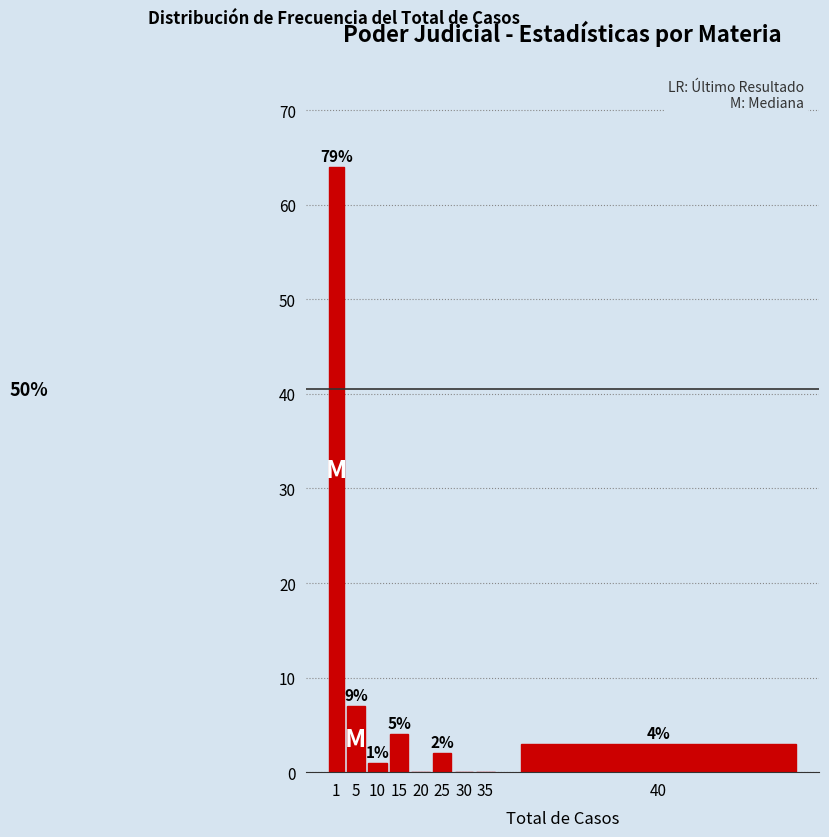

Reading left to right, transcribe all the data shown in this chart.

1=64	5=7	10=1	15=4	20=0	25=2	30=0	35=0	40=3